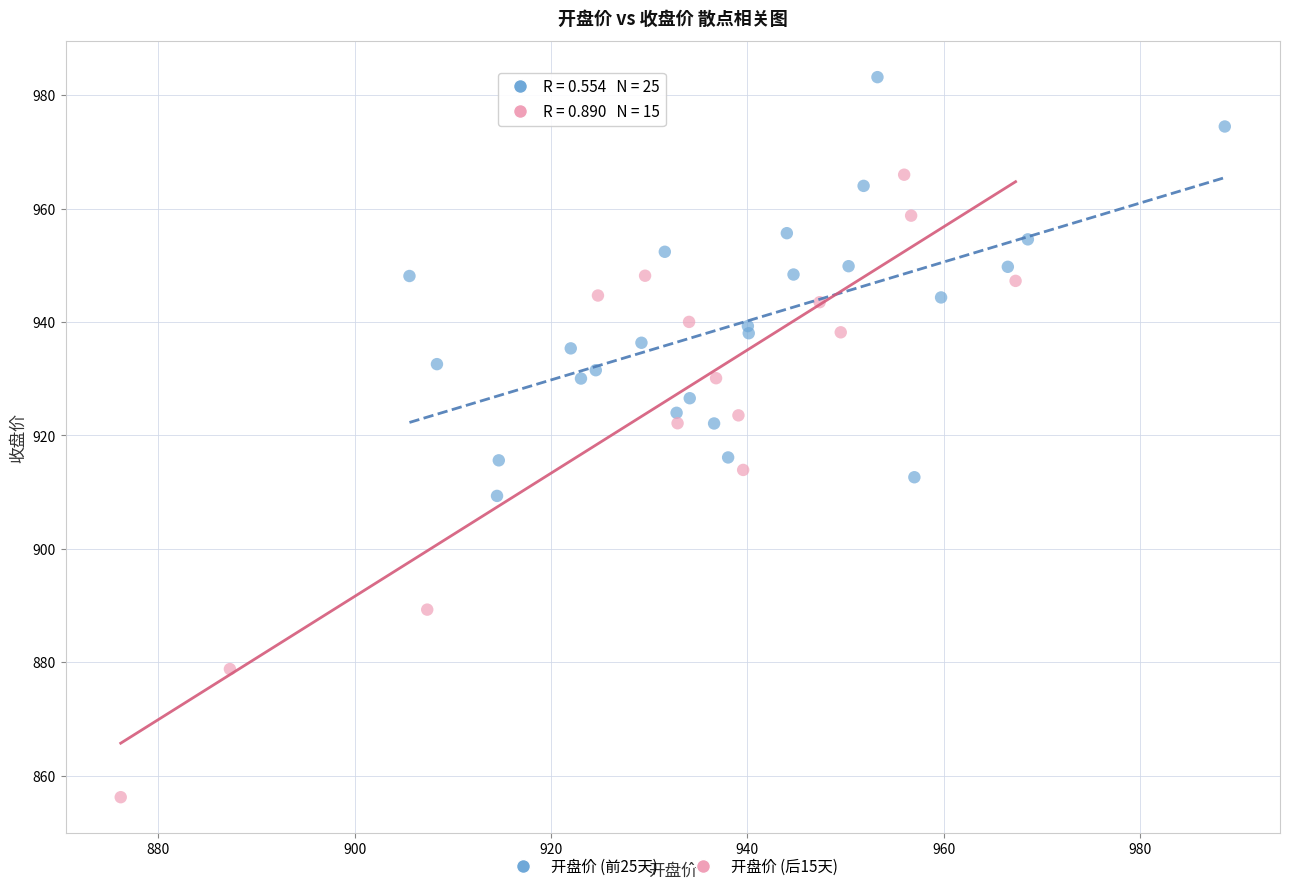

Which series contains the lowest Y value?

开盘价 (后15天)